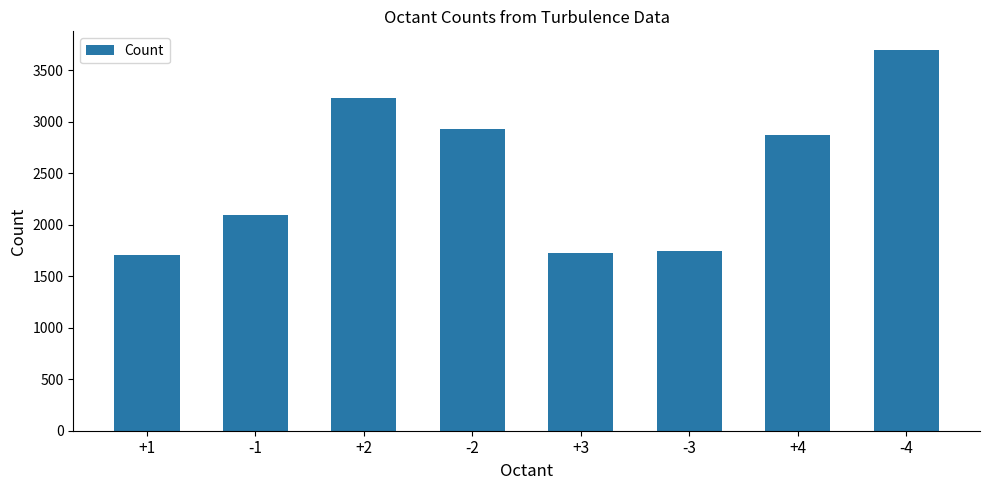

What is the difference between the maximum and minimum values?

1985